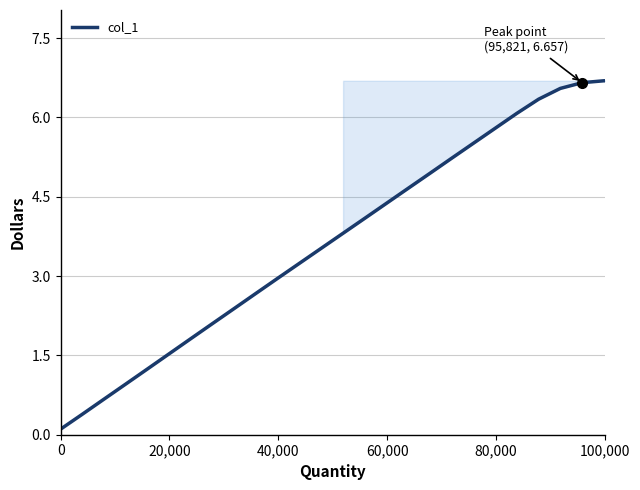

What is the maximum value shown in the chart?

6.7